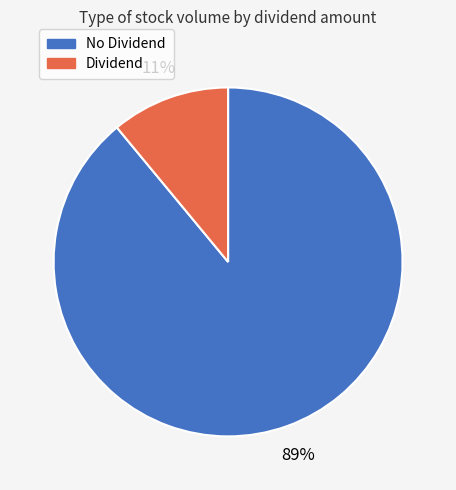

Is there a majority slice in this chart?

Yes